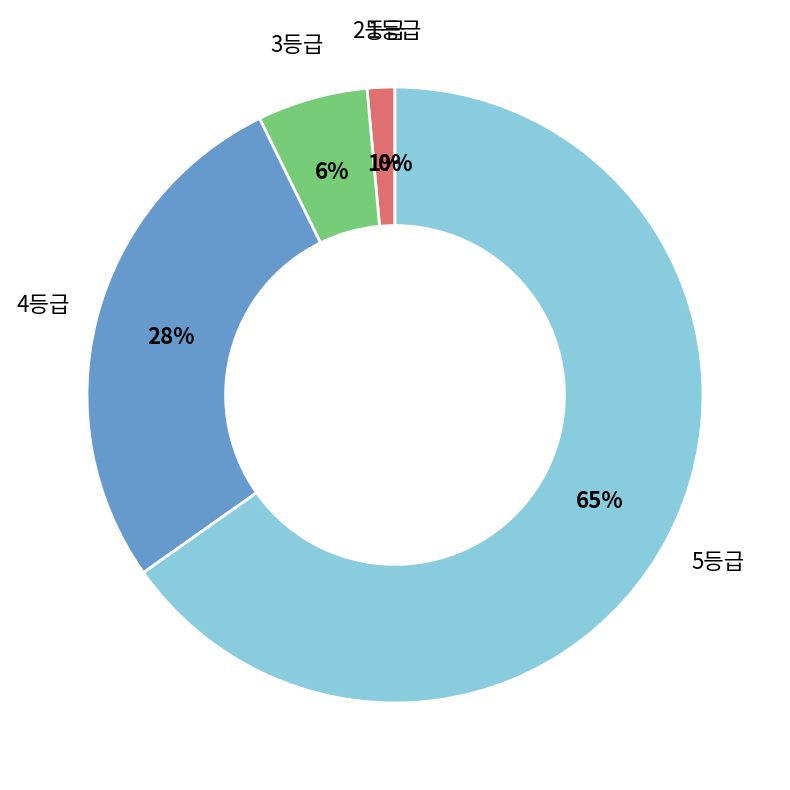

What is the ratio of the value at 4등급 to the value at 5등급?

0.4